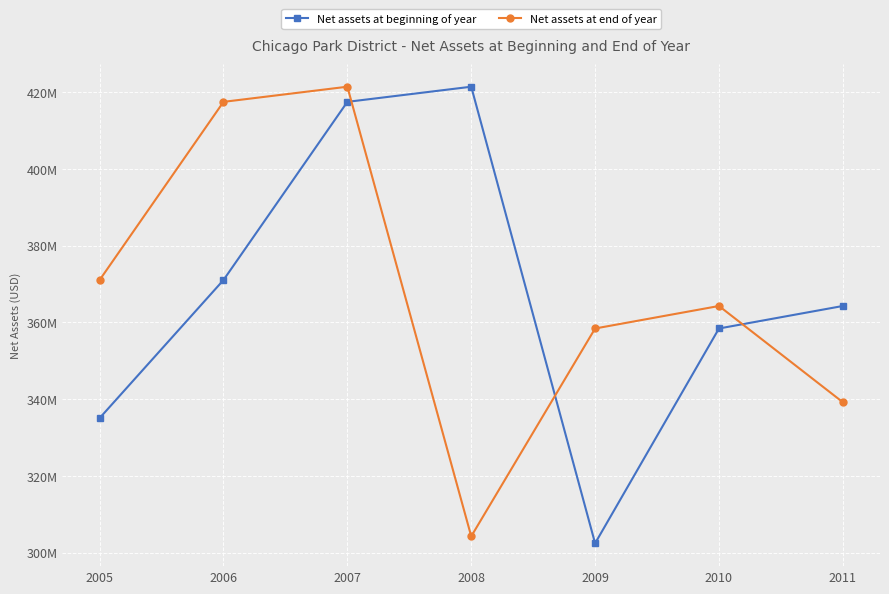

Is this an area chart (filled region under the line)?

No